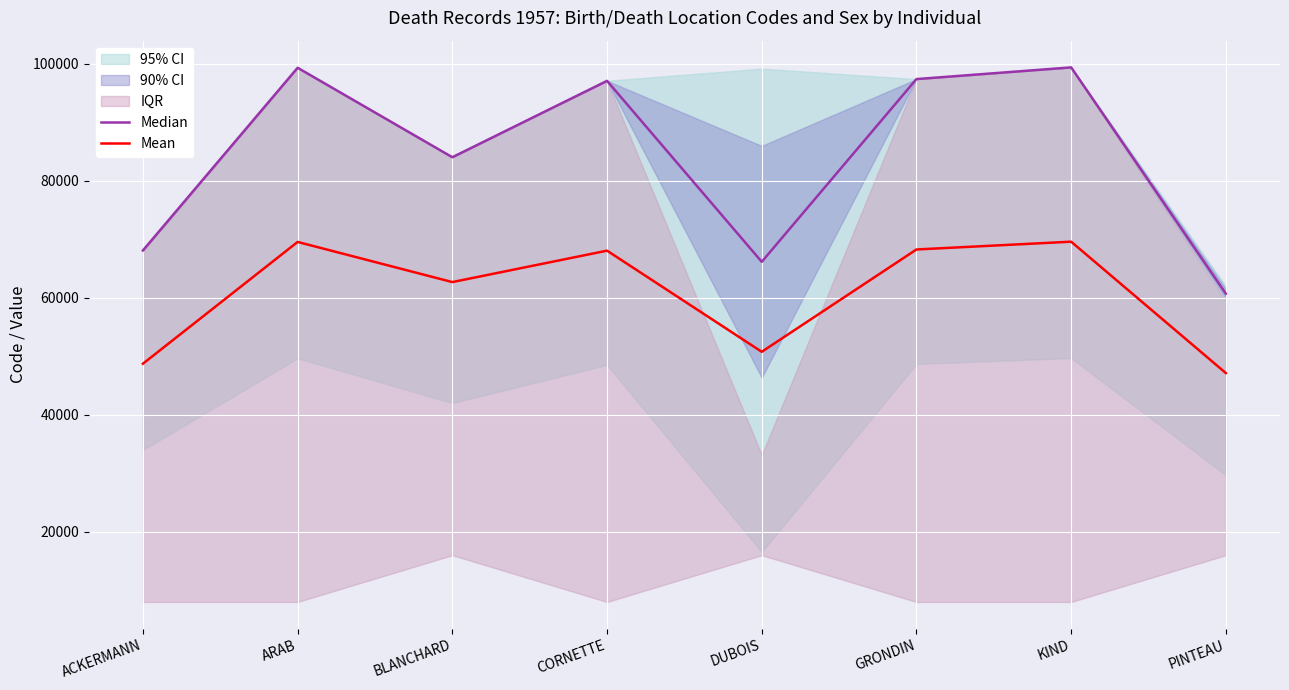

Which series has the largest total across all categories?

Median